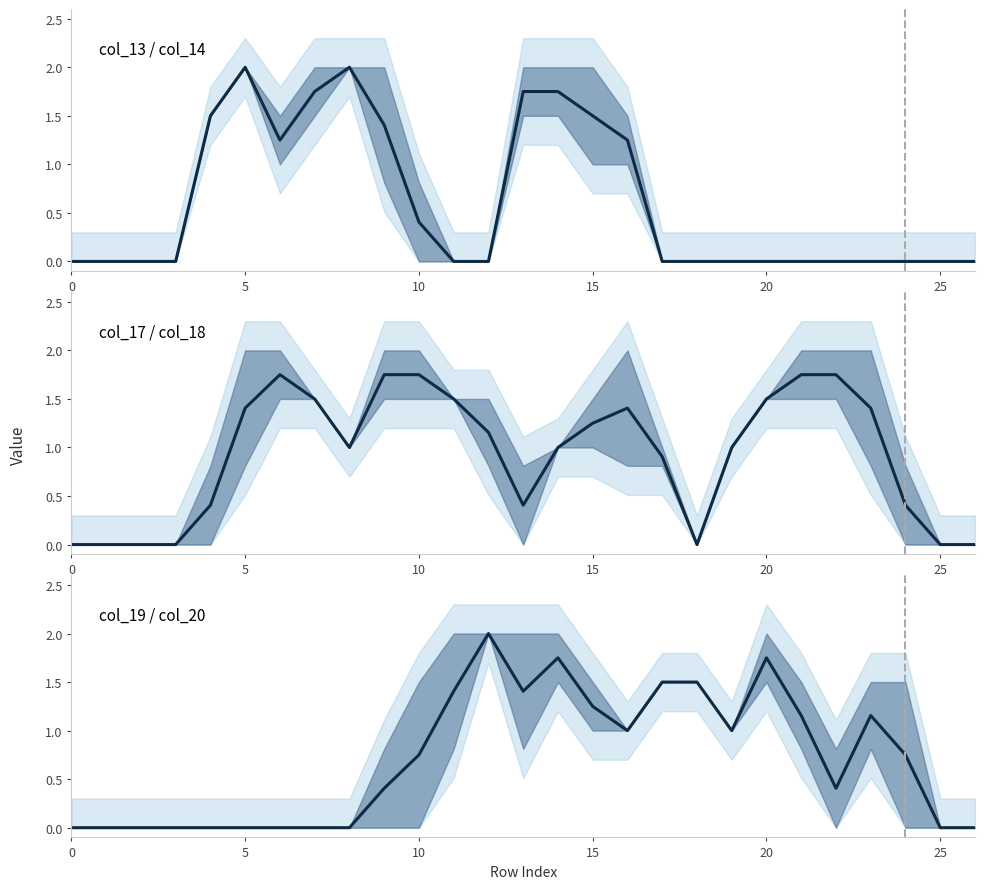

True or false: col_17 has more than 0 points higher than both neighbors.

True